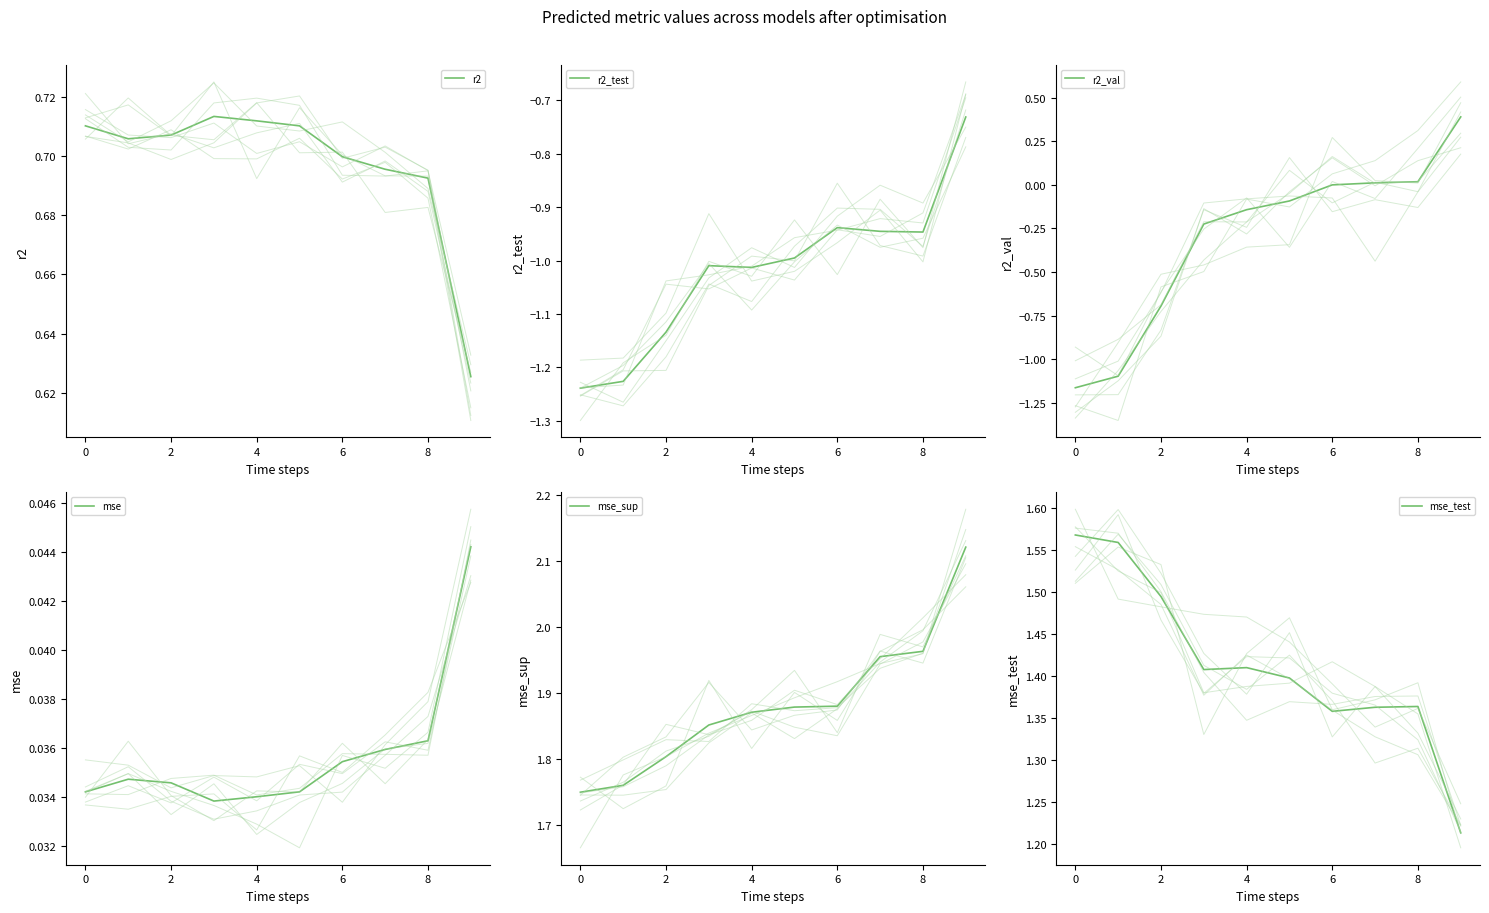

True or false: r2 and r2_test cross at least once.

False